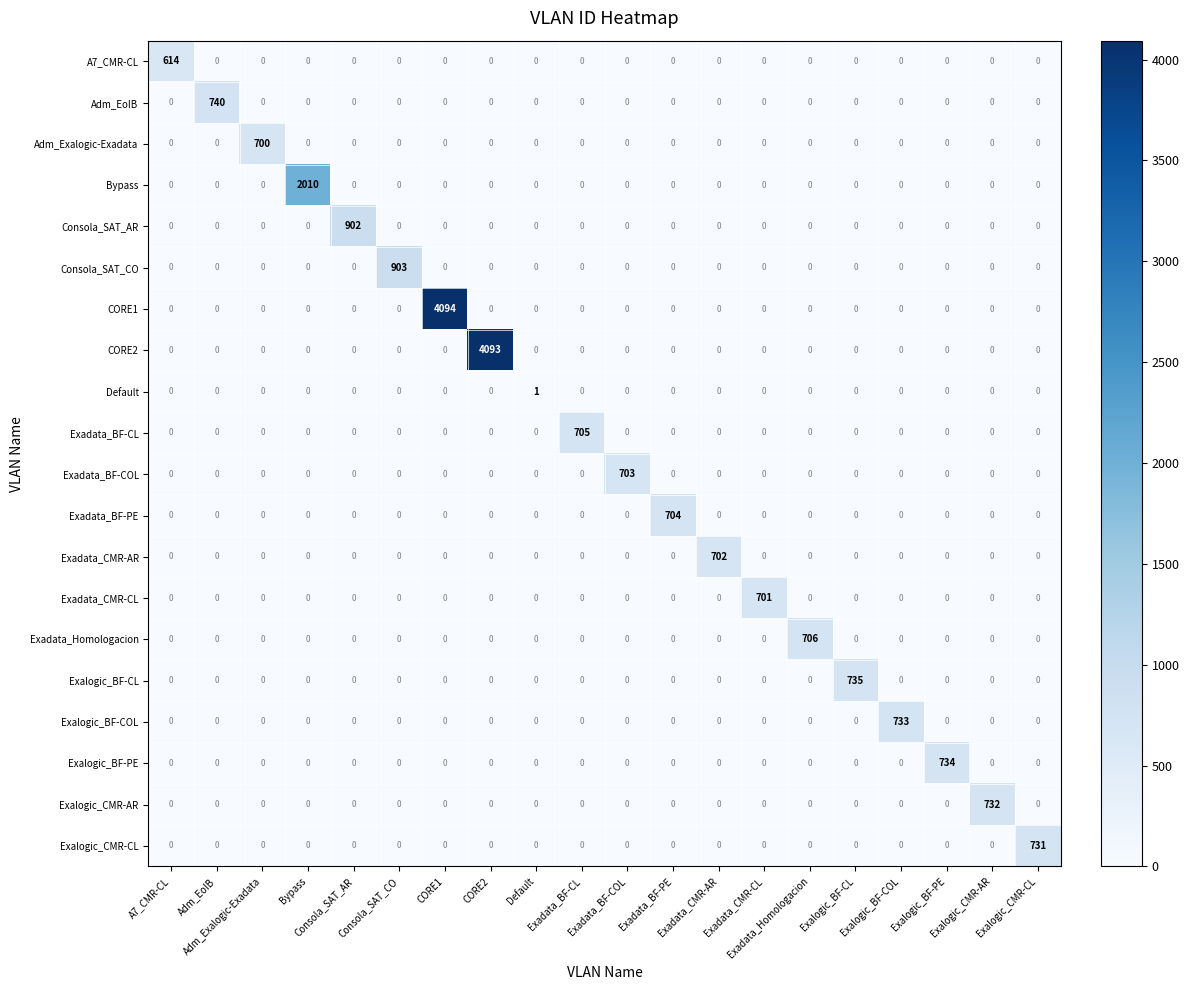

What is the greatest value displayed?

4094